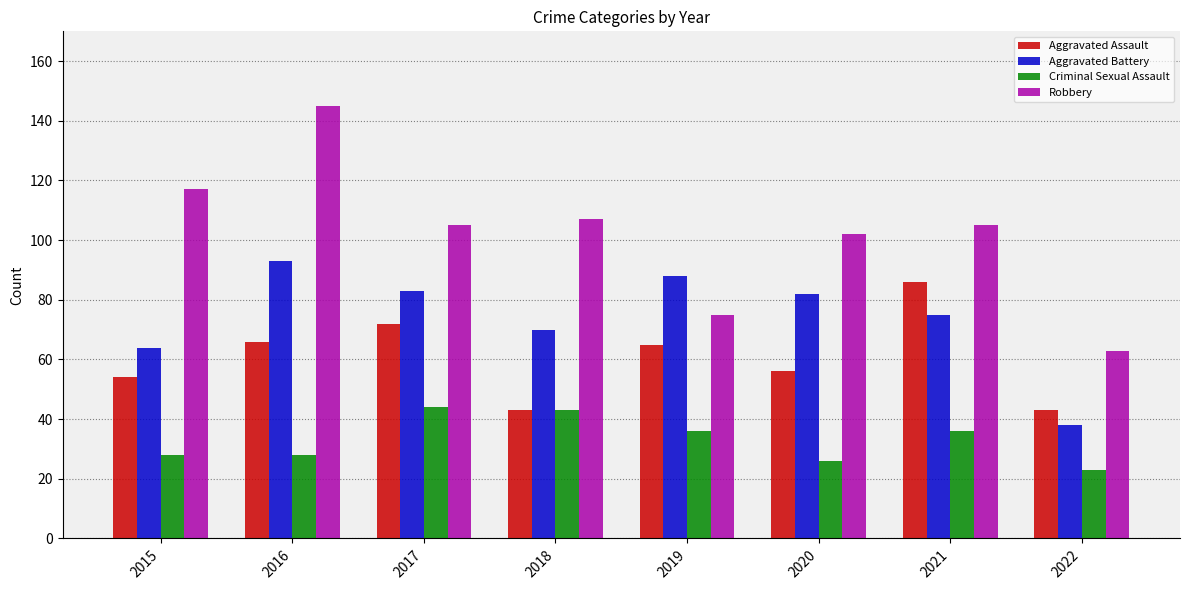

Reading left to right, what are all the values shown in this chart?

Aggravated Assault: 2015=54	2016=66	2017=72	2018=43	2019=65	2020=56	2021=86	2022=43
Aggravated Battery: 2015=64	2016=93	2017=83	2018=70	2019=88	2020=82	2021=75	2022=38
Criminal Sexual Assault: 2015=28	2016=28	2017=44	2018=43	2019=36	2020=26	2021=36	2022=23
Robbery: 2015=117	2016=145	2017=105	2018=107	2019=75	2020=102	2021=105	2022=63